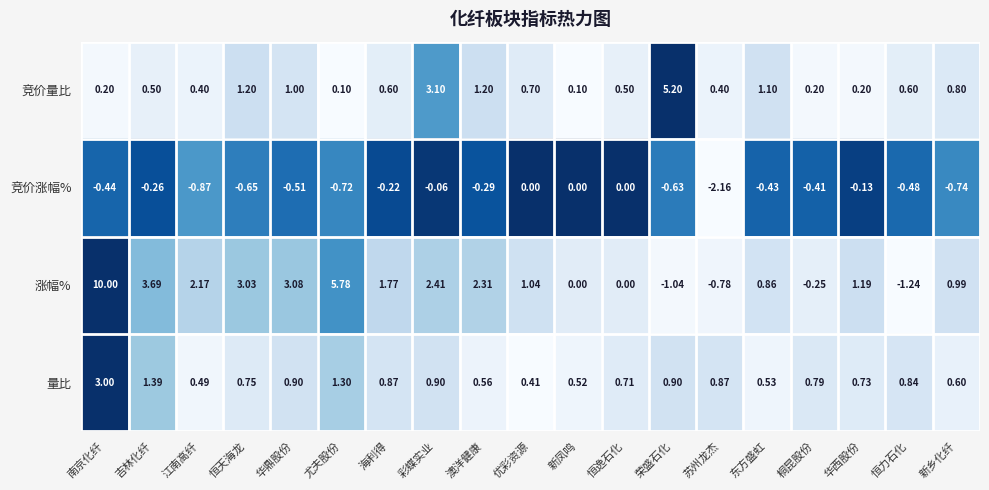

At how many categories does at least one series exceed 0?

19